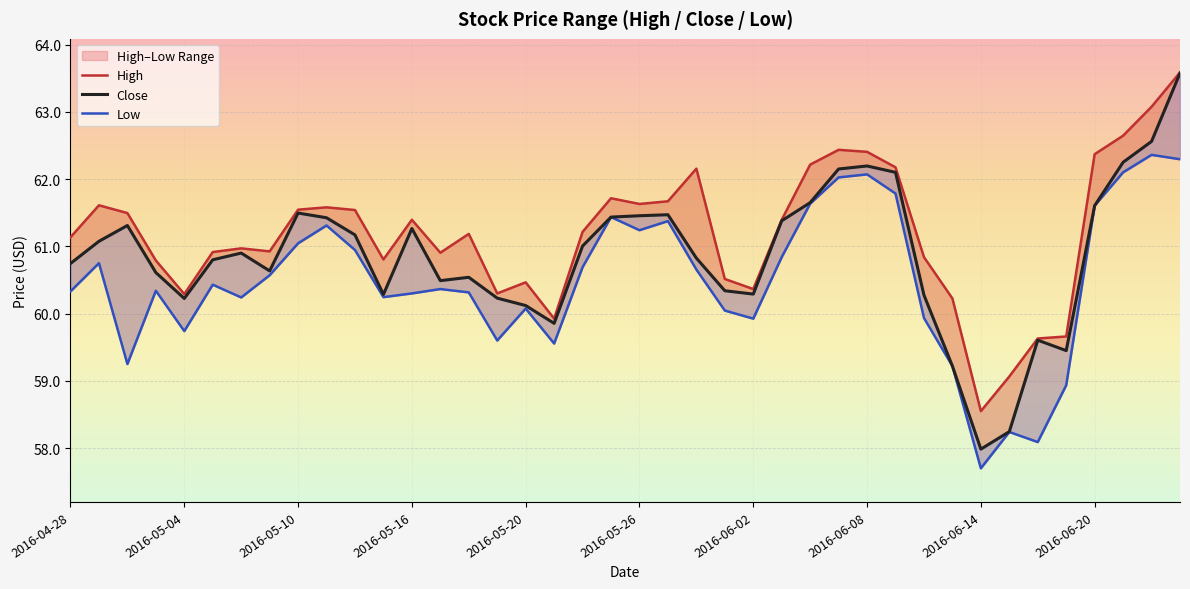

What is the difference between the second highest and minimum values in the Close series?

4.6